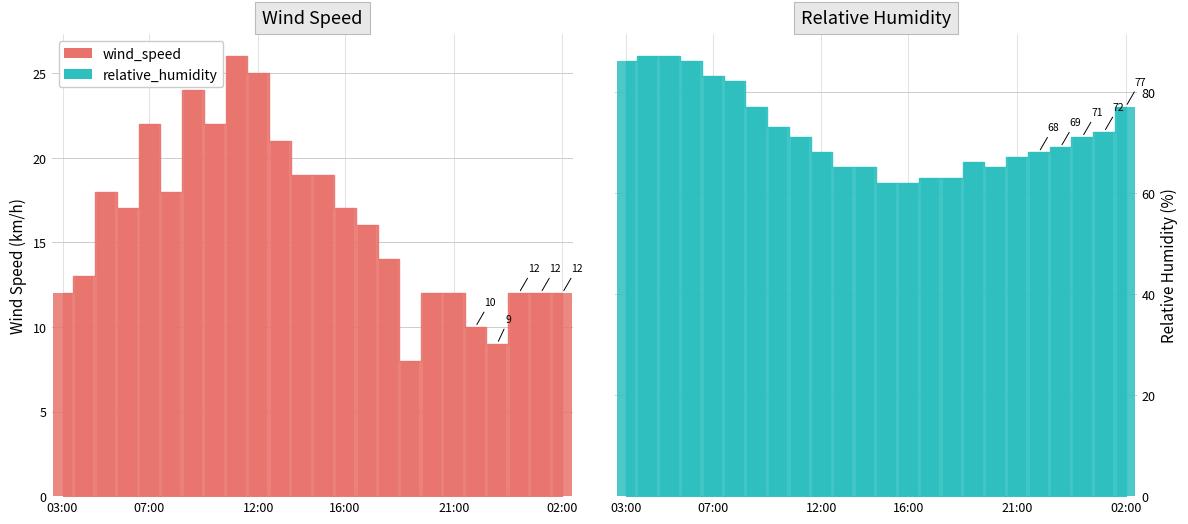

Is it true that wind_speed_bar equals 19 at 22?

False